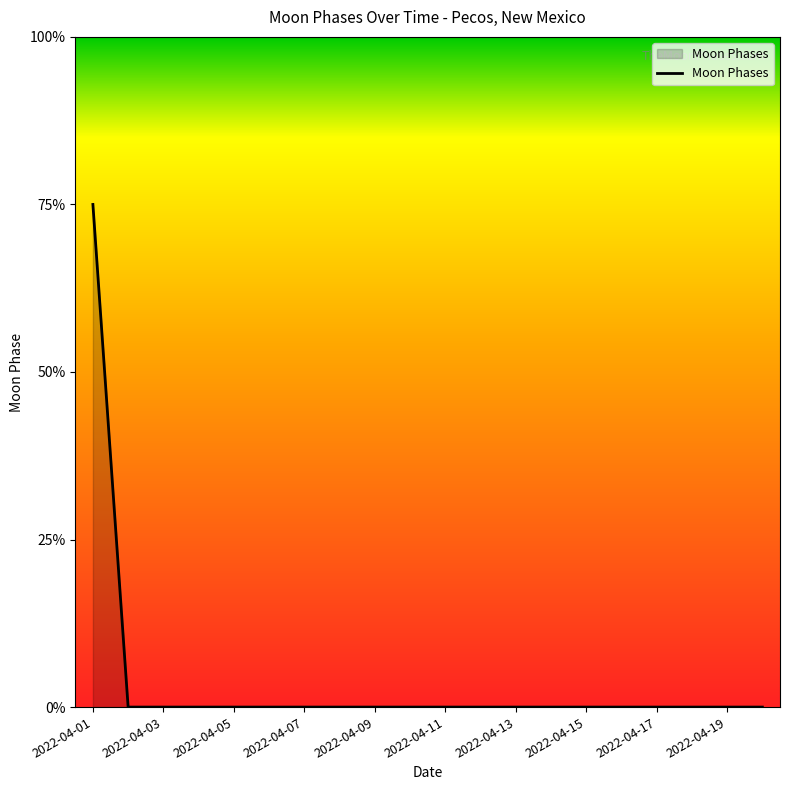

Does the chart display data point markers on the line(s)?

No